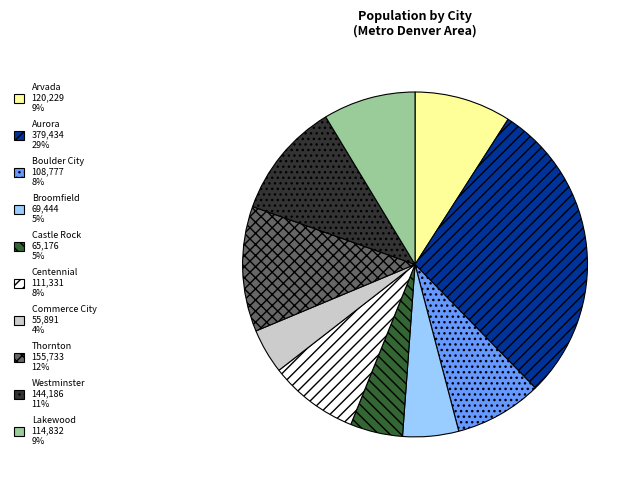

The Centennial 111,331 8% slice represents 8% of the pie. True or false?

True